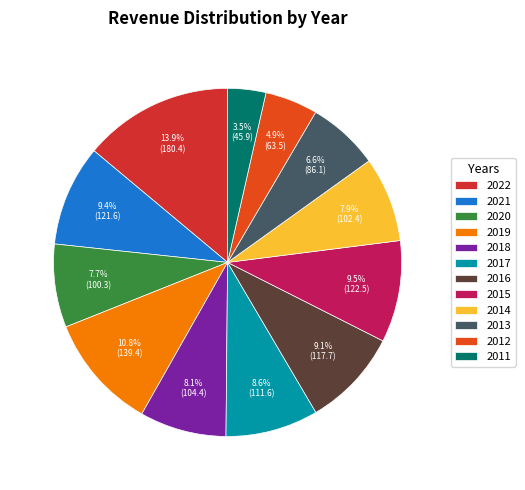

How many segments does this pie chart have?

12